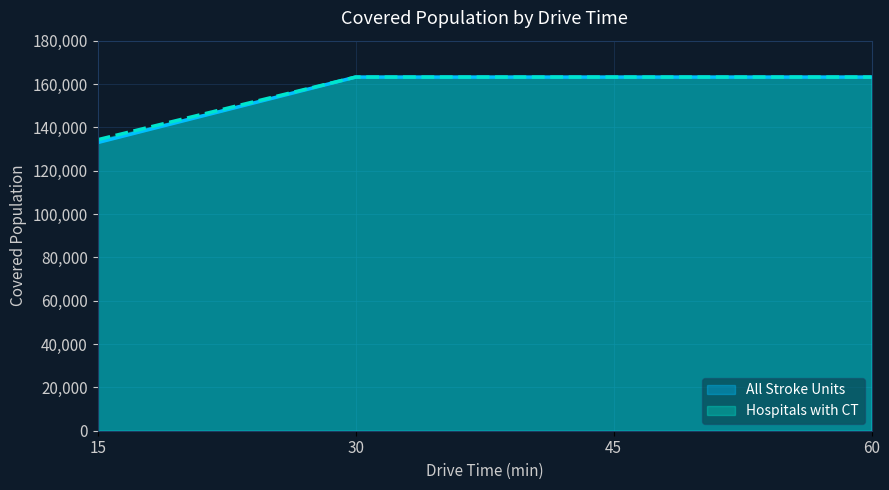

What is the sum of the All Stroke Units values at 30 and 45?

326402